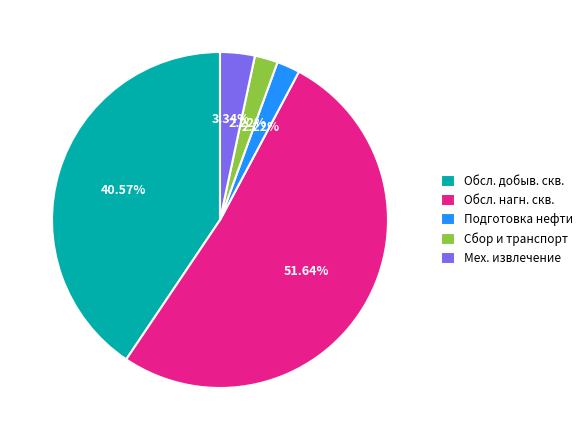

Do Обсл. нагн. скв. and Мех. извлечение together represent more than half of the pie?

Yes